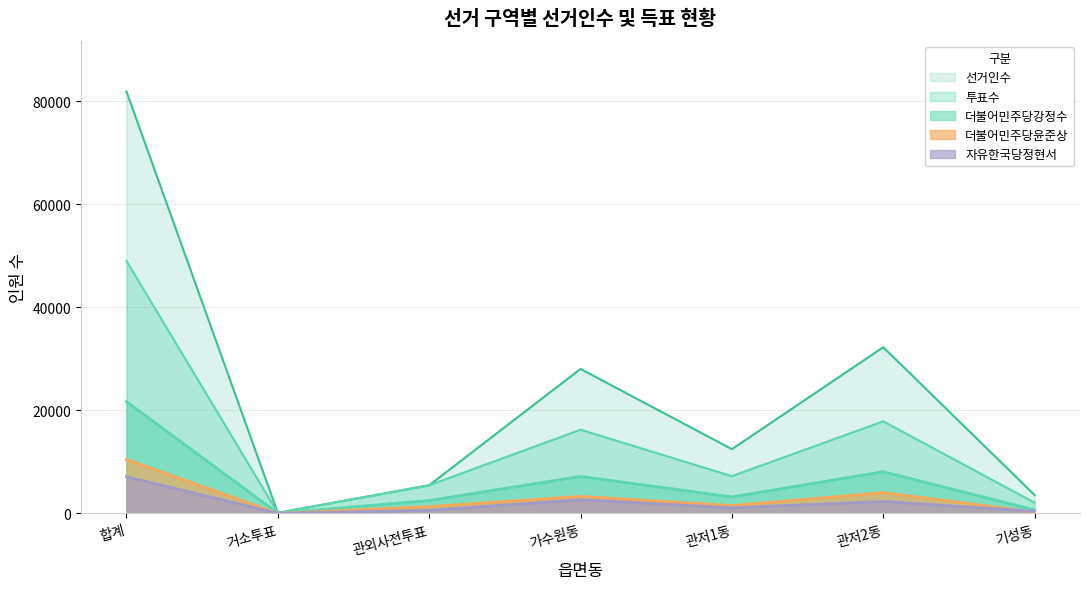

Which series has the largest range (max minus min)?

선거인수